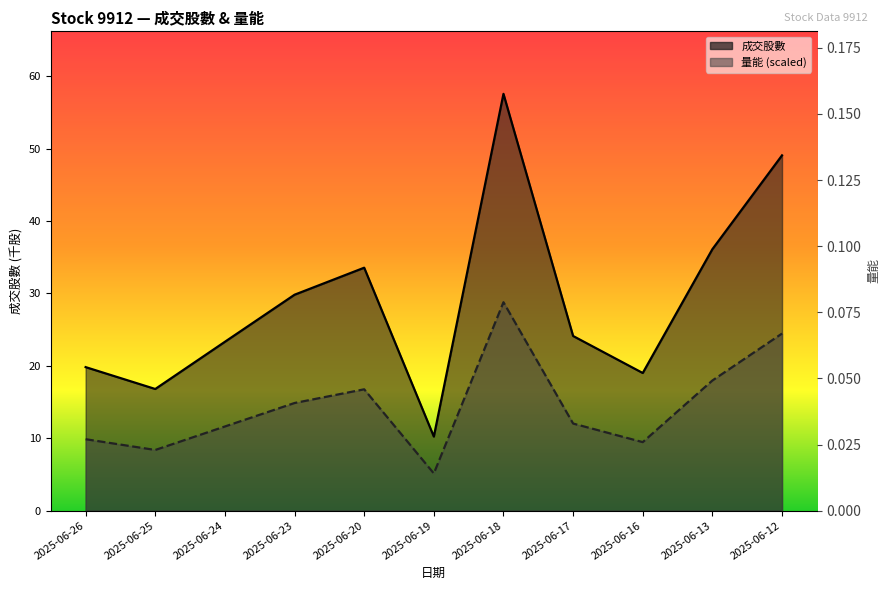

Is the value of 量能 at 2025-06-20 greater than the value of 成交股數 at 2025-06-12?

No